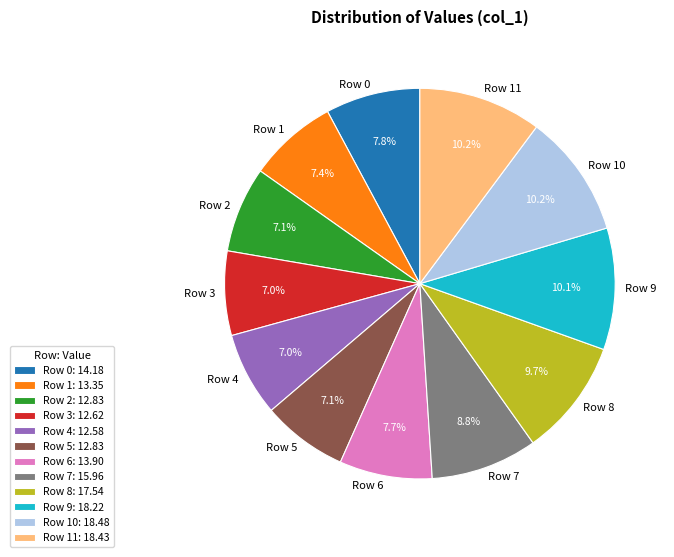

What is the ratio of the value at Row 8 to the value at Row 1?

1.3